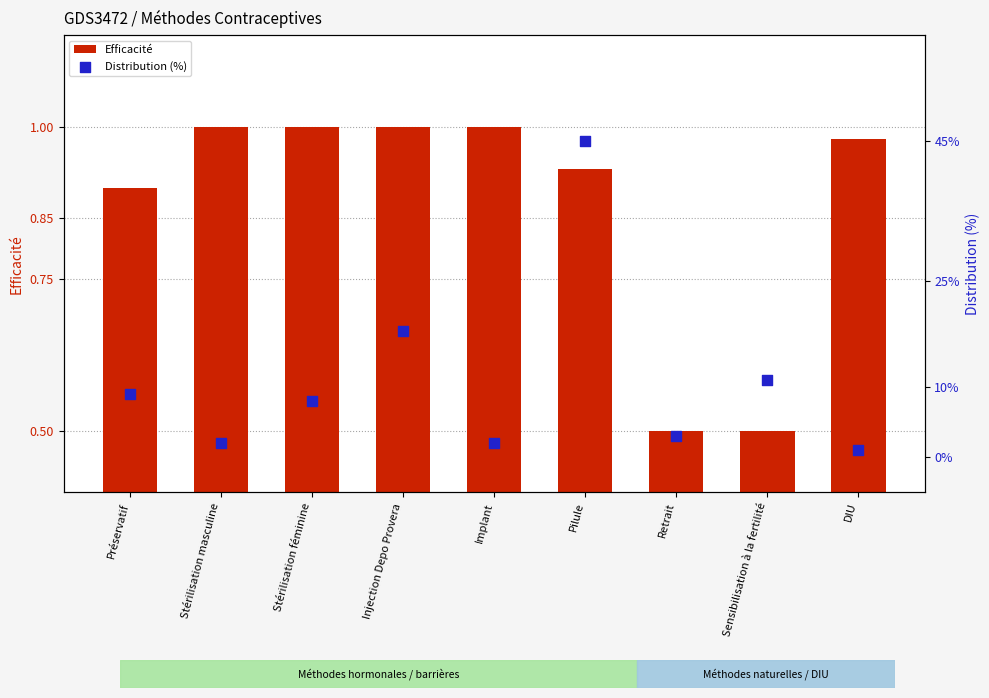

Which series has the widest spread of Y values?

Distribution (%)